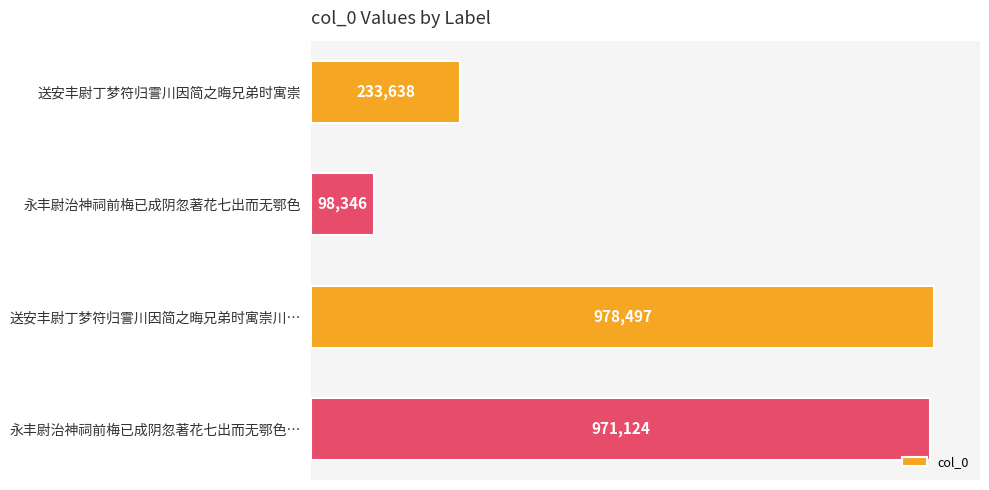

Are the bars horizontal?

Yes